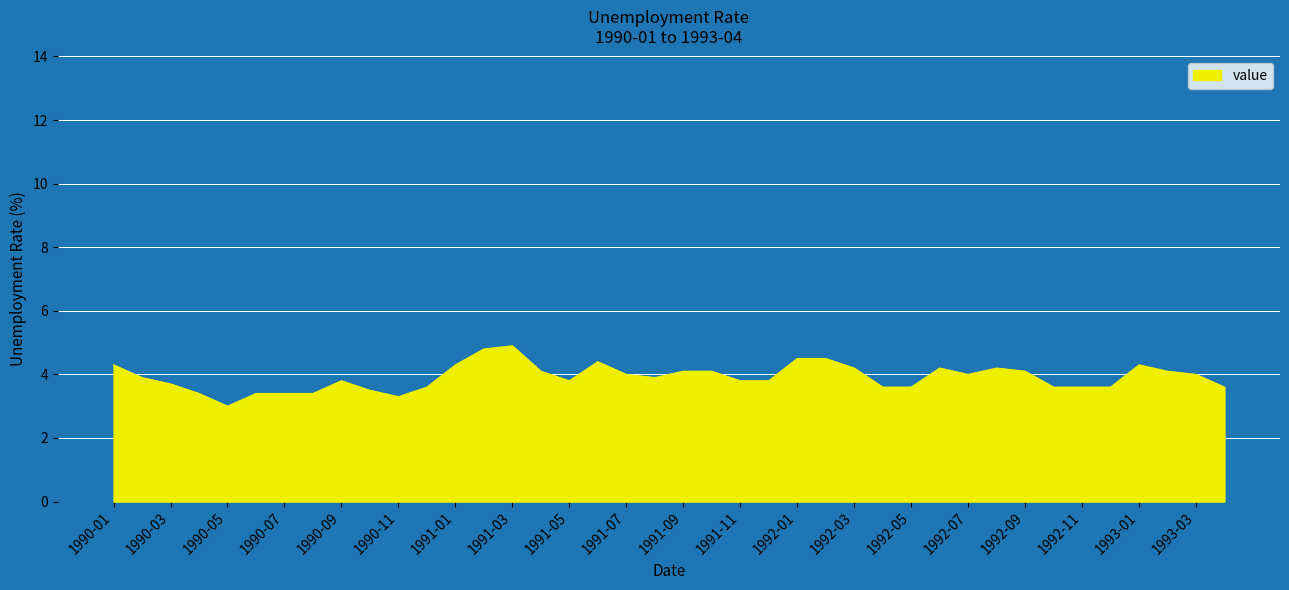

What is the smallest value displayed?

3.0